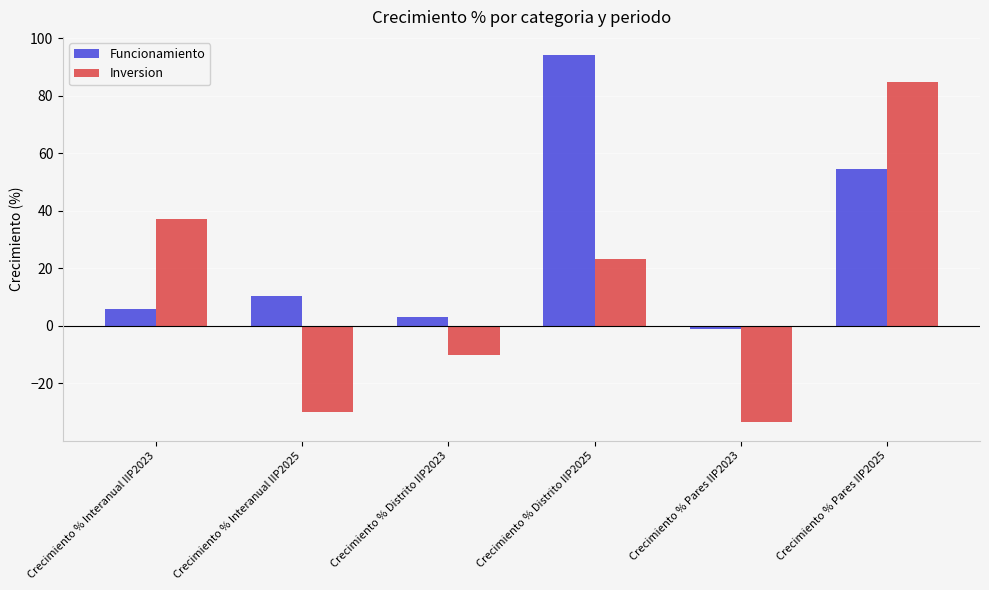

Which series has the widest spread of values?

Inversion